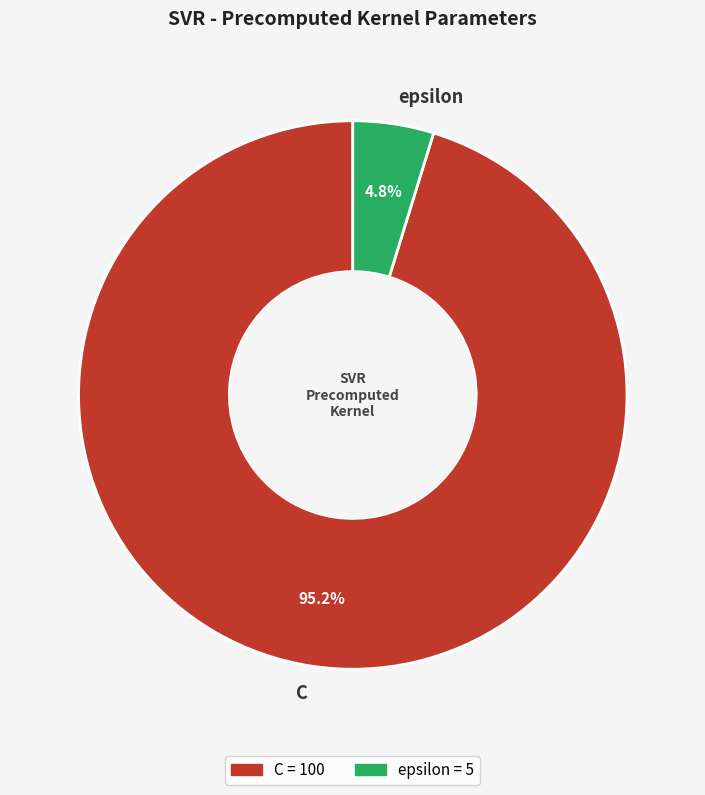

How much of the chart is everything except C?

4.8%